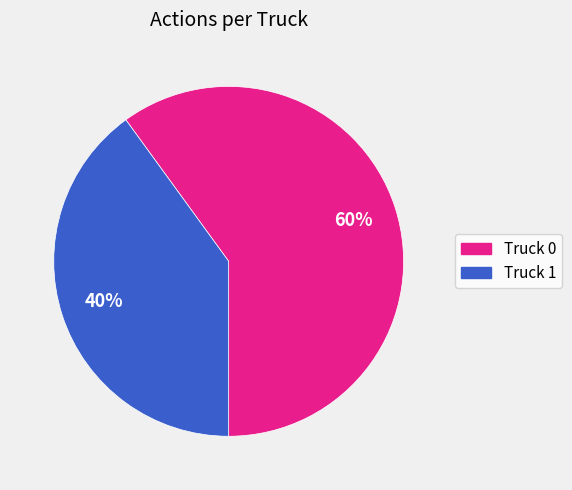

Rank the categories by value from lowest to highest.

Truck 1, Truck 0